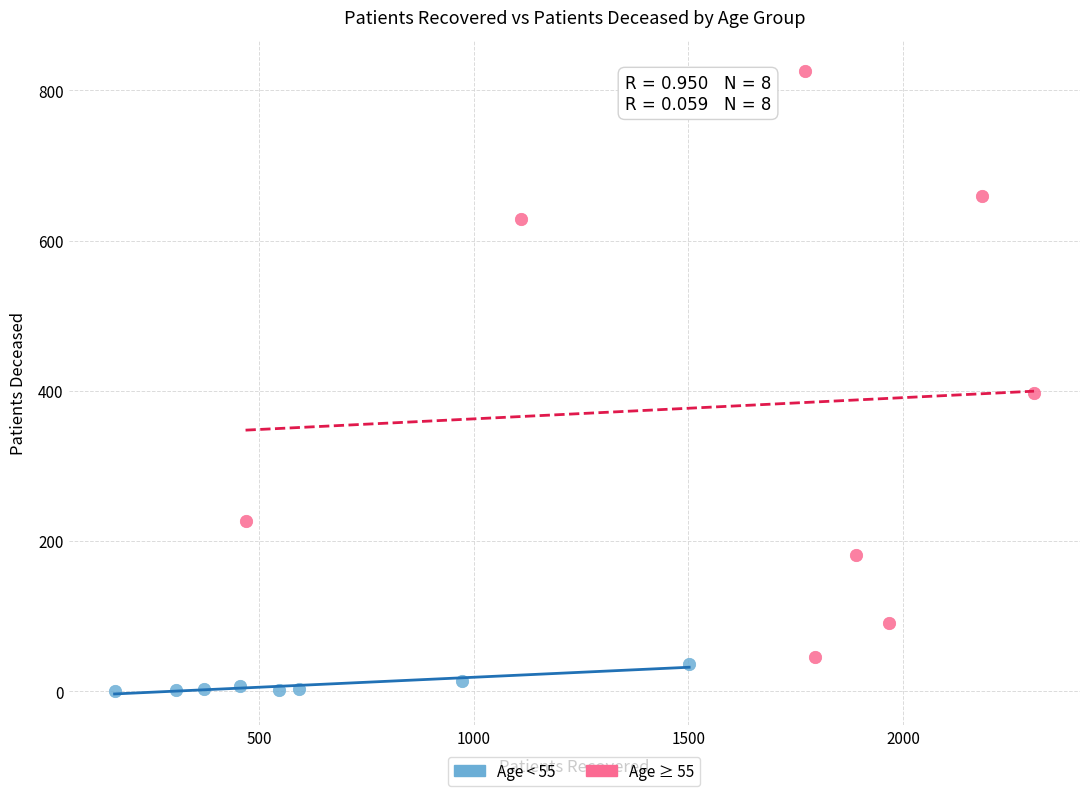

Which series has the largest Y range (max minus min)?

Age ≥ 55